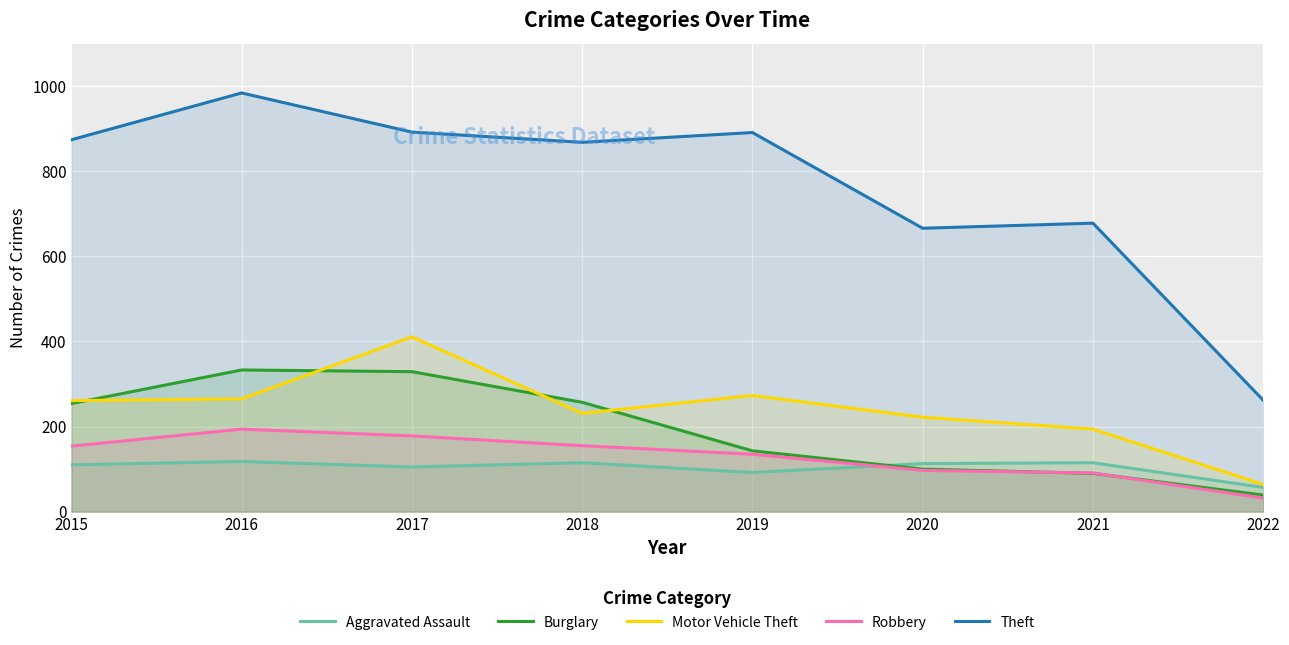

What is the sum of all Burglary values?

1545